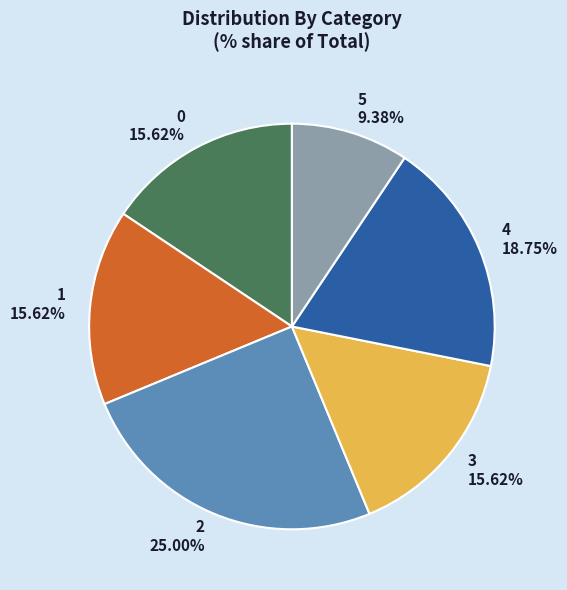

True or false: 1 accounts for 16% of the total.

True